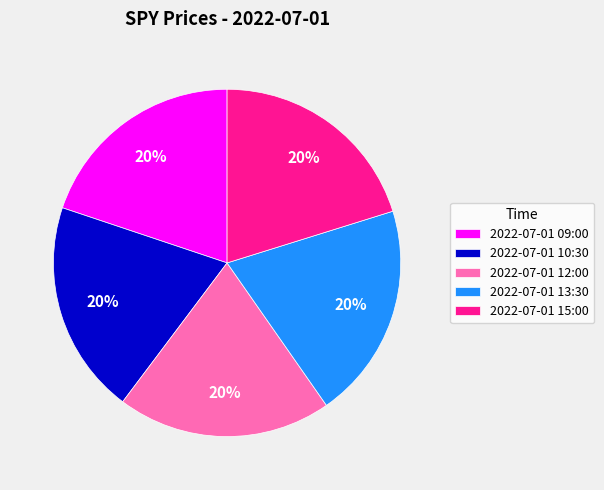

True or false: 2022-07-01 15:00 accounts for 20% of the total.

True